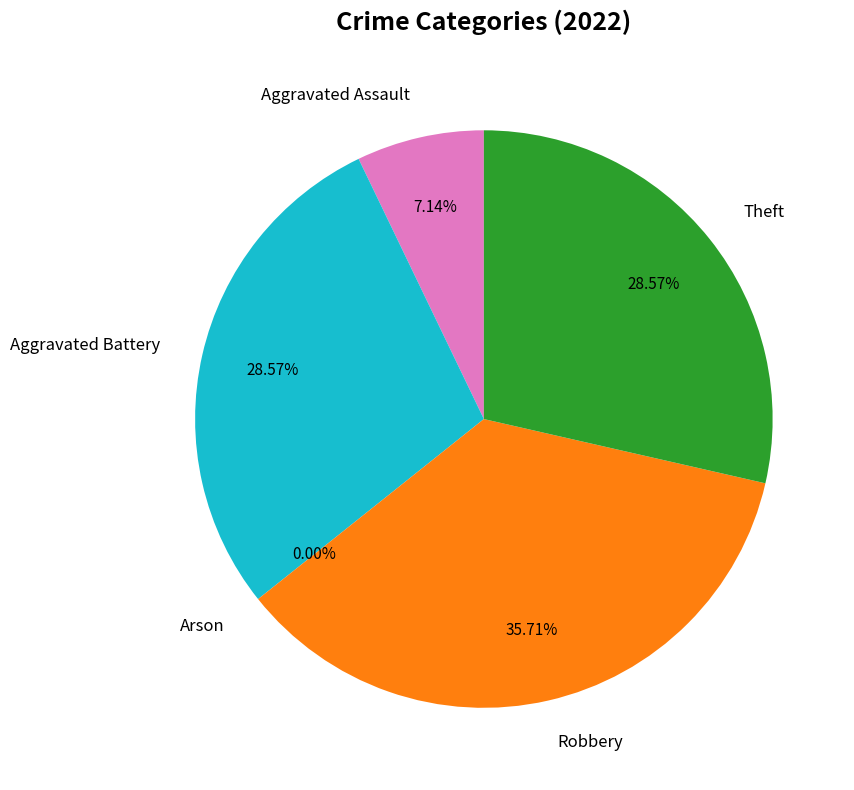

Does Aggravated Battery account for over 50% of the chart?

No